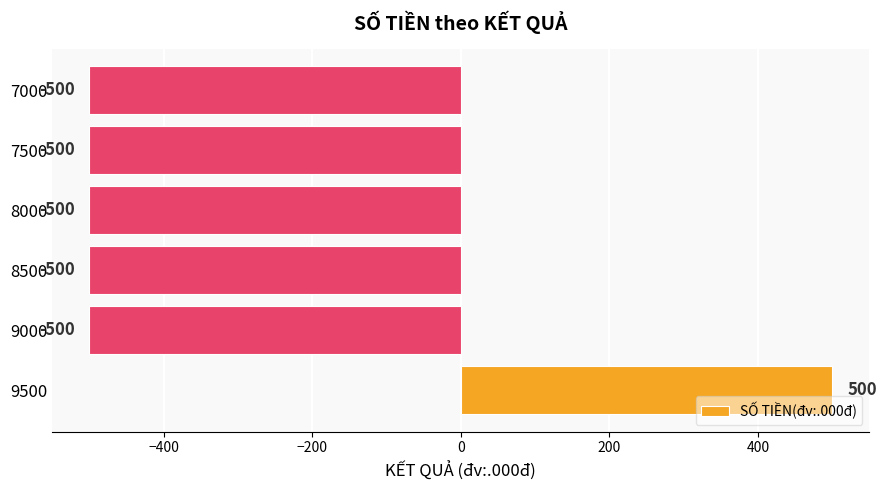

The chart shows a value of -148 at 9000. True or false?

False